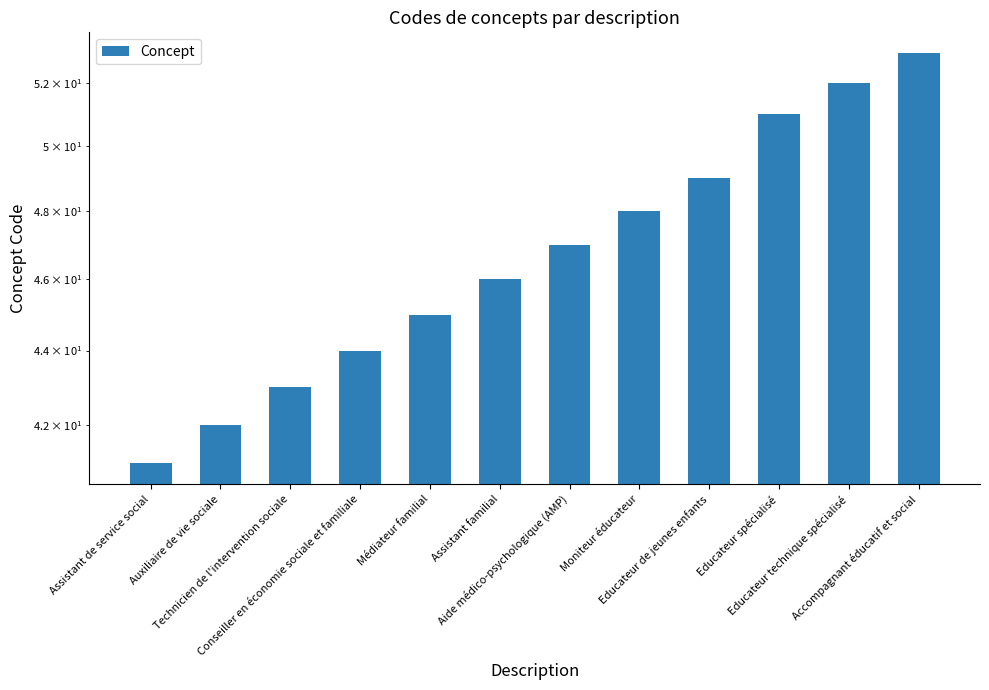

Which label corresponds to the largest value in the chart?

Accompagnant éducatif et social